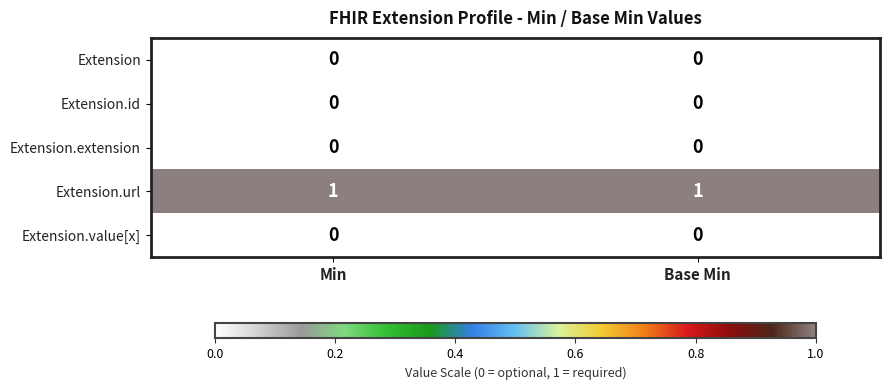

Count the number of categories in the chart.

2